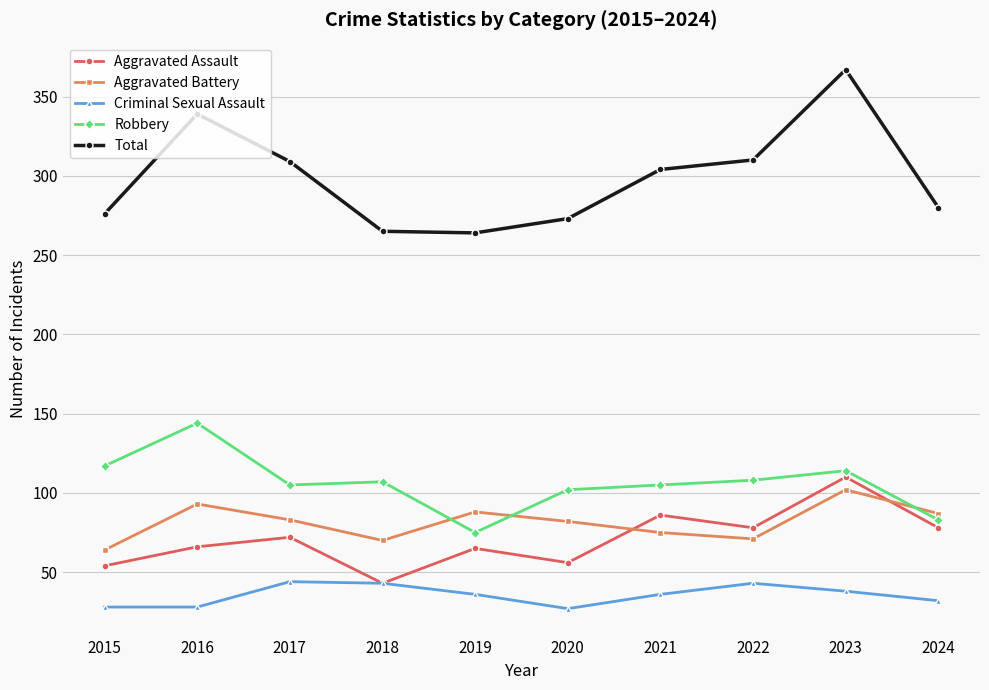

What is the sum of all Aggravated Battery values?

815